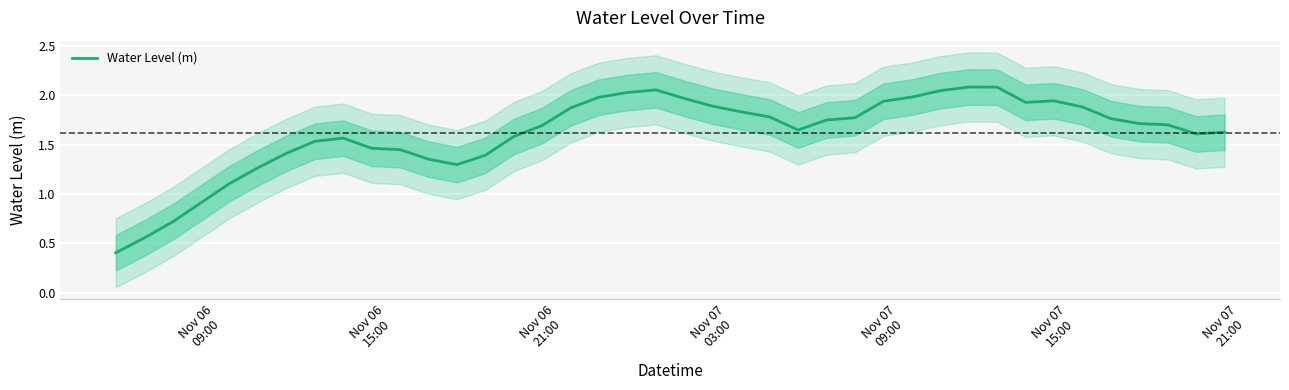

What is the greatest value displayed?

2.1